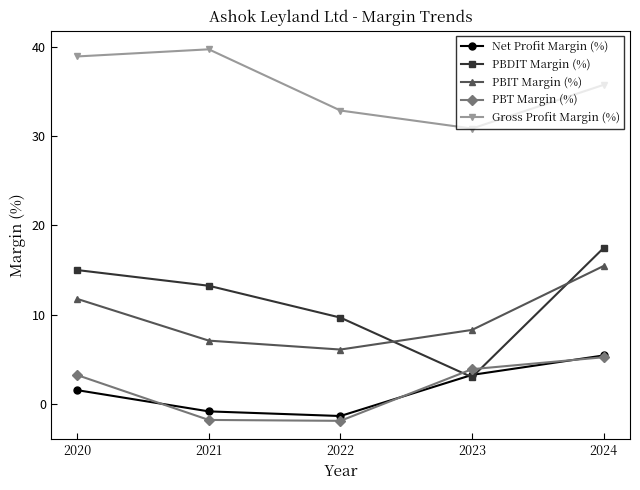

Reading left to right, list all the values displayed in this chart.

Net Profit Margin (%): 2024=5.4	2023=3.2	2022=-1.4	2021=-0.8	2020=1.5
PBDIT Margin (%): 2024=17.5	2023=3.0	2022=9.7	2021=13.2	2020=15.0
PBIT Margin (%): 2024=15.4	2023=8.3	2022=6.1	2021=7.1	2020=11.8
PBT Margin (%): 2024=5.2	2023=3.9	2022=-1.9	2021=-1.8	2020=3.2
Gross Profit Margin (%): 2024=35.8	2023=30.9	2022=32.9	2021=39.7	2020=38.9